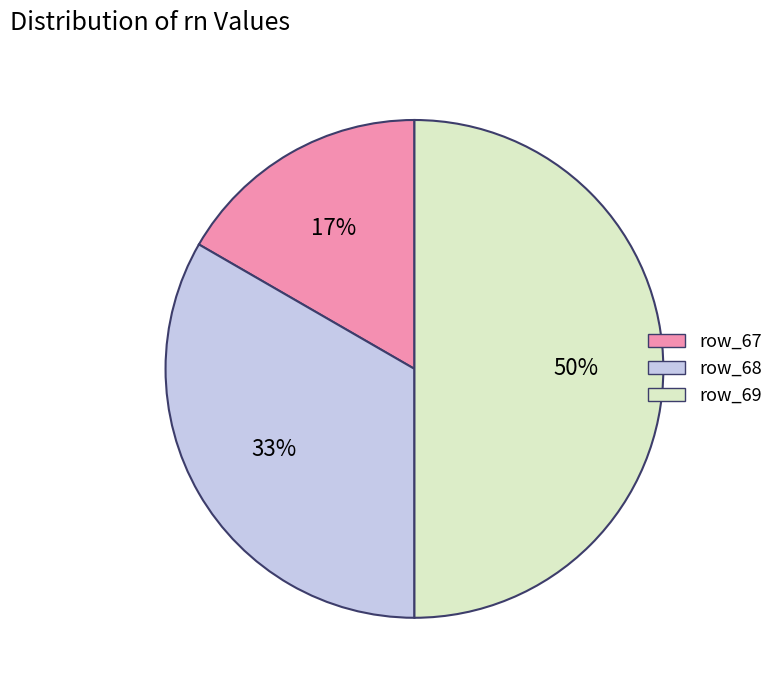

Rank the categories by value from lowest to highest.

row_67, row_68, row_69